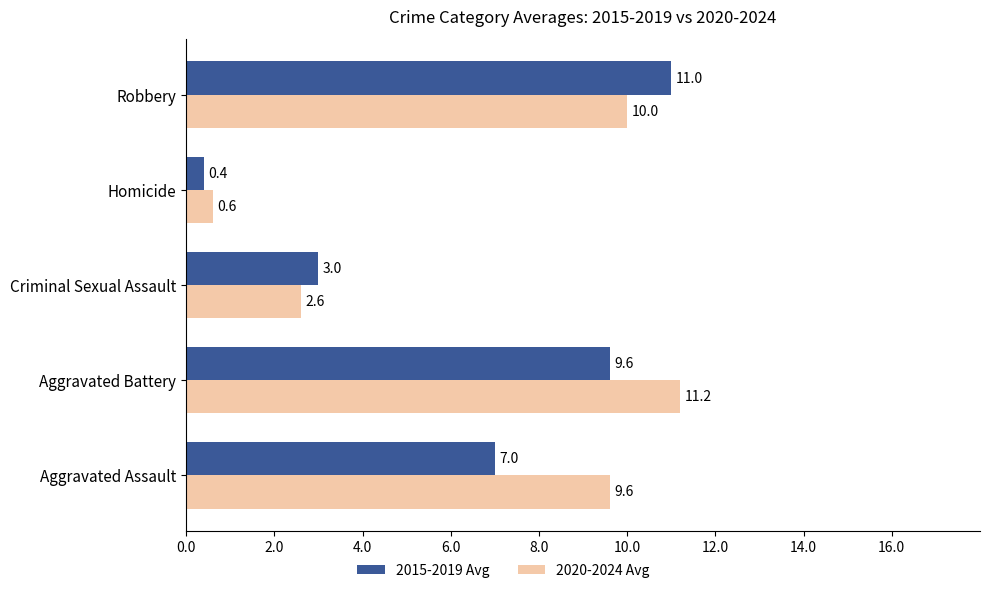

At how many categories does at least one series exceed 7?

3